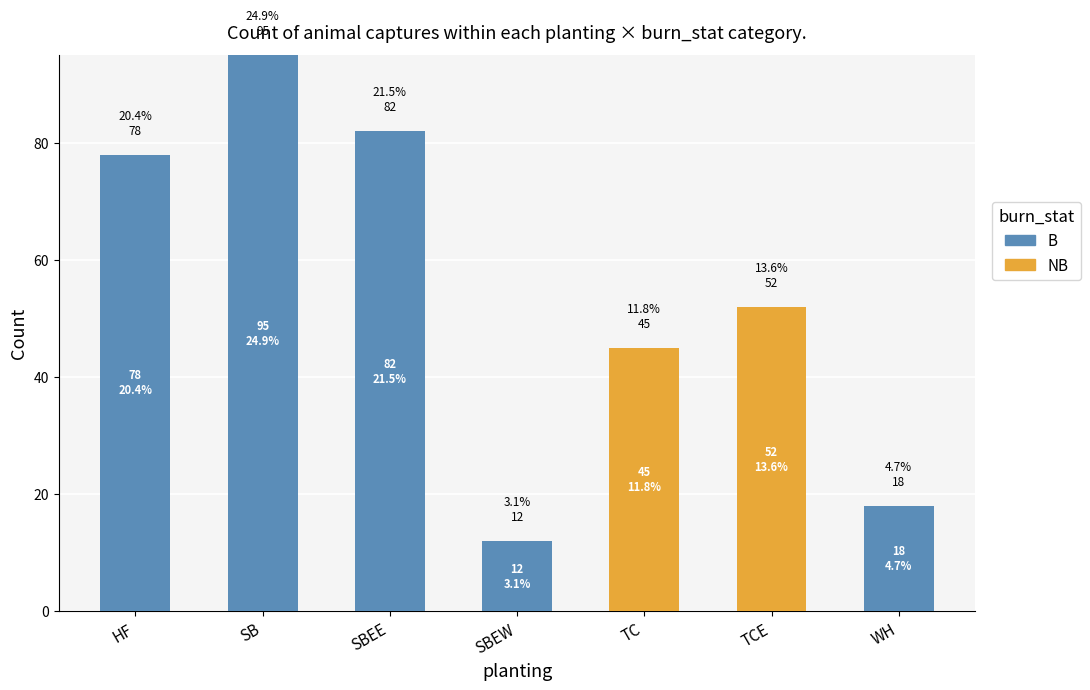

Reading left to right, transcribe all the data shown in this chart.

B: 78	95	82	12	0	0	18
NB: 0	0	0	0	45	52	0